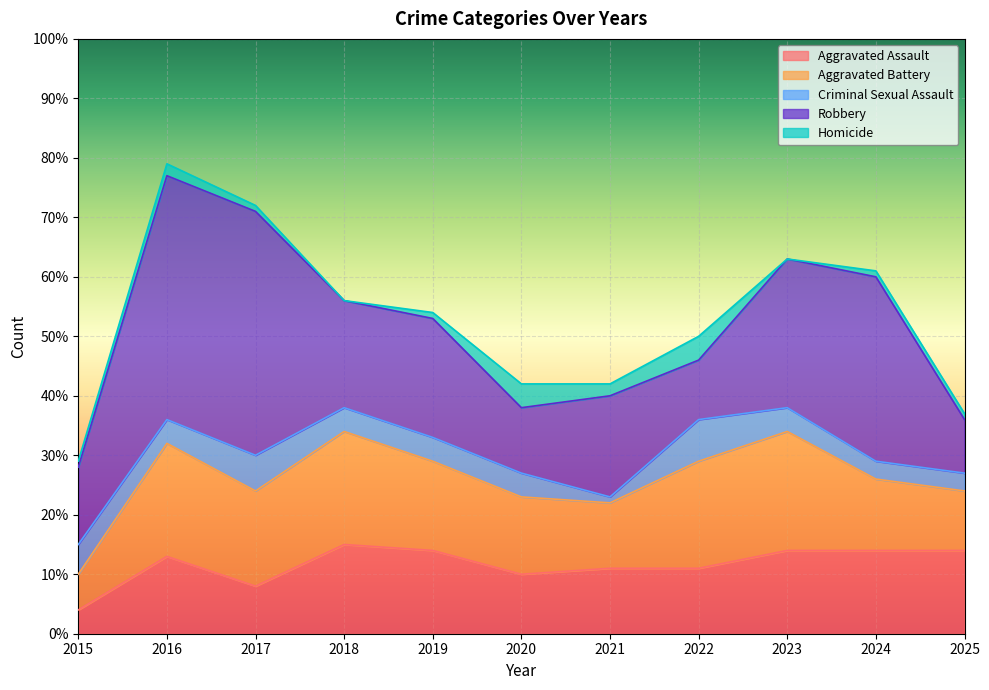

What is the minimum value for Aggravated Assault?

4